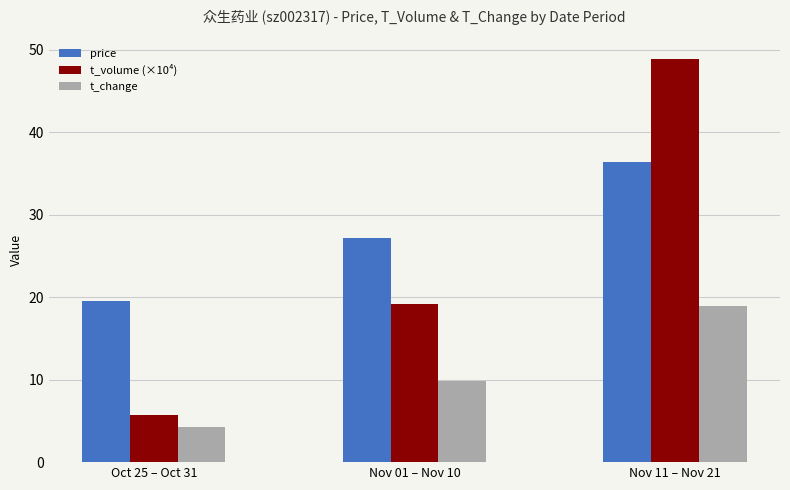

What is the label of the 2nd bar from the left?

Nov 01 – Nov 10